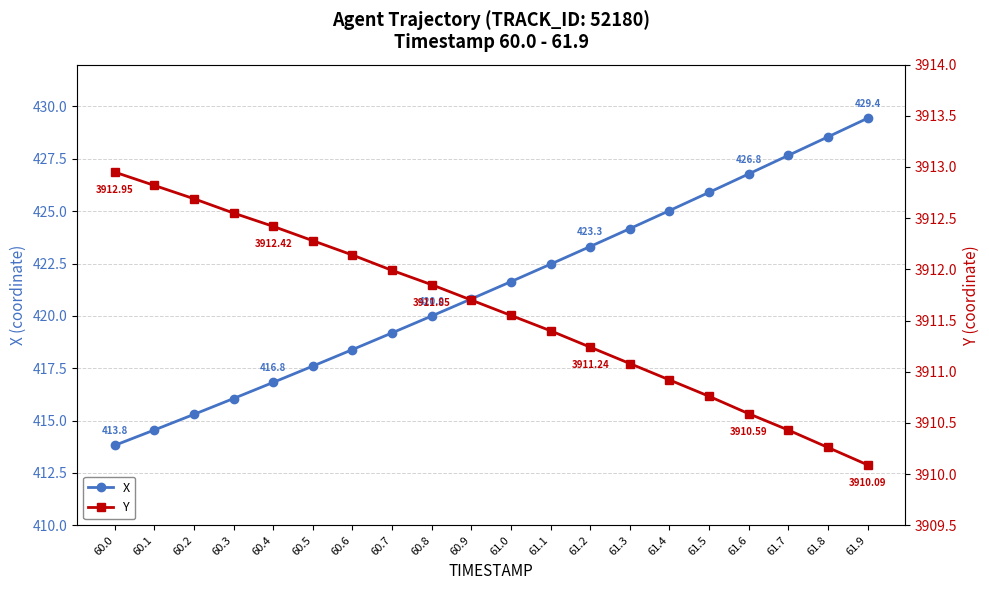

What is the difference between the Y values at 60.1 and 61.5?

2.1